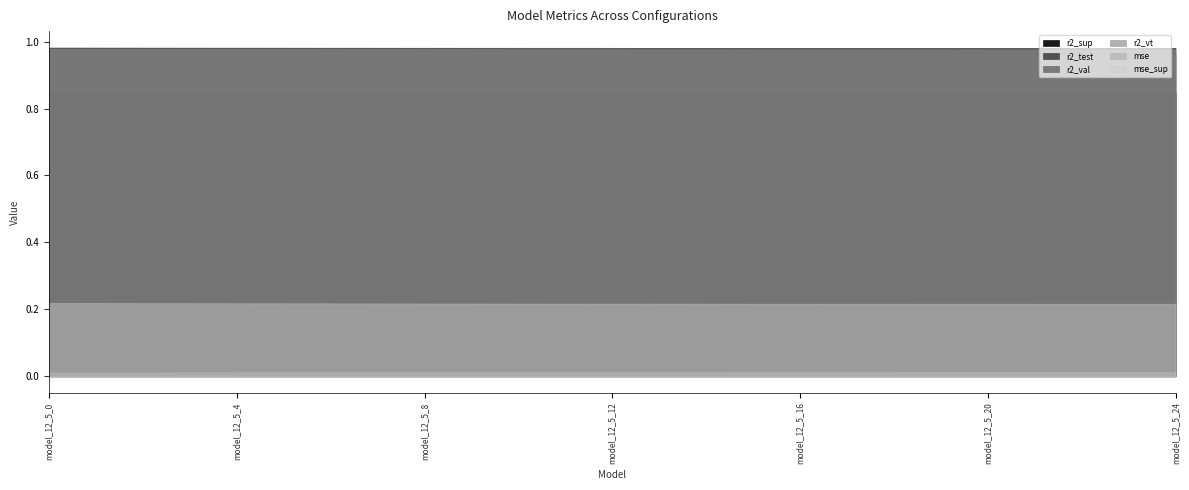

Reading left to right, extract all data points from this chart.

r2_sup: model_12_5_0=0.8	model_12_5_1=0.8	model_12_5_2=0.8	model_12_5_3=0.8	model_12_5_4=0.8	model_12_5_5=0.8	model_12_5_6=0.8	model_12_5_7=0.8	model_12_5_8=0.8	model_12_5_9=0.8	model_12_5_10=0.8	model_12_5_11=0.8	model_12_5_12=0.8	model_12_5_13=0.8	model_12_5_14=0.8	model_12_5_15=0.8	model_12_5_16=0.8	model_12_5_17=0.8	model_12_5_18=0.8	model_12_5_19=0.8	model_12_5_20=0.8	model_12_5_21=0.8	model_12_5_22=0.8	model_12_5_23=0.8	model_12_5_24=0.8
r2_test: model_12_5_0=1.0	model_12_5_1=1.0	model_12_5_2=1.0	model_12_5_3=1.0	model_12_5_4=1.0	model_12_5_5=1.0	model_12_5_6=1.0	model_12_5_7=1.0	model_12_5_8=1.0	model_12_5_9=1.0	model_12_5_10=1.0	model_12_5_11=1.0	model_12_5_12=1.0	model_12_5_13=1.0	model_12_5_14=1.0	model_12_5_15=1.0	model_12_5_16=1.0	model_12_5_17=1.0	model_12_5_18=1.0	model_12_5_19=1.0	model_12_5_20=1.0	model_12_5_21=1.0	model_12_5_22=1.0	model_12_5_23=1.0	model_12_5_24=1.0
r2_val: model_12_5_0=1.0	model_12_5_1=1.0	model_12_5_2=1.0	model_12_5_3=1.0	model_12_5_4=1.0	model_12_5_5=1.0	model_12_5_6=1.0	model_12_5_7=1.0	model_12_5_8=1.0	model_12_5_9=1.0	model_12_5_10=1.0	model_12_5_11=1.0	model_12_5_12=1.0	model_12_5_13=1.0	model_12_5_14=1.0	model_12_5_15=1.0	model_12_5_16=1.0	model_12_5_17=1.0	model_12_5_18=1.0	model_12_5_19=1.0	model_12_5_20=1.0	model_12_5_21=1.0	model_12_5_22=1.0	model_12_5_23=1.0	model_12_5_24=1.0
r2_vt: model_12_5_0=1.0	model_12_5_1=1.0	model_12_5_2=1.0	model_12_5_3=1.0	model_12_5_4=1.0	model_12_5_5=1.0	model_12_5_6=1.0	model_12_5_7=1.0	model_12_5_8=1.0	model_12_5_9=1.0	model_12_5_10=1.0	model_12_5_11=1.0	model_12_5_12=1.0	model_12_5_13=1.0	model_12_5_14=1.0	model_12_5_15=1.0	model_12_5_16=1.0	model_12_5_17=1.0	model_12_5_18=1.0	model_12_5_19=1.0	model_12_5_20=1.0	model_12_5_21=1.0	model_12_5_22=1.0	model_12_5_23=1.0	model_12_5_24=1.0
mse: model_12_5_0=0.0	model_12_5_1=0.0	model_12_5_2=0.0	model_12_5_3=0.0	model_12_5_4=0.0	model_12_5_5=0.0	model_12_5_6=0.0	model_12_5_7=0.0	model_12_5_8=0.0	model_12_5_9=0.0	model_12_5_10=0.0	model_12_5_11=0.0	model_12_5_12=0.0	model_12_5_13=0.0	model_12_5_14=0.0	model_12_5_15=0.0	model_12_5_16=0.0	model_12_5_17=0.0	model_12_5_18=0.0	model_12_5_19=0.0	model_12_5_20=0.0	model_12_5_21=0.0	model_12_5_22=0.0	model_12_5_23=0.0	model_12_5_24=0.0
mse_sup: model_12_5_0=0.2	model_12_5_1=0.2	model_12_5_2=0.2	model_12_5_3=0.2	model_12_5_4=0.2	model_12_5_5=0.2	model_12_5_6=0.2	model_12_5_7=0.2	model_12_5_8=0.2	model_12_5_9=0.2	model_12_5_10=0.2	model_12_5_11=0.2	model_12_5_12=0.2	model_12_5_13=0.2	model_12_5_14=0.2	model_12_5_15=0.2	model_12_5_16=0.2	model_12_5_17=0.2	model_12_5_18=0.2	model_12_5_19=0.2	model_12_5_20=0.2	model_12_5_21=0.2	model_12_5_22=0.2	model_12_5_23=0.2	model_12_5_24=0.2